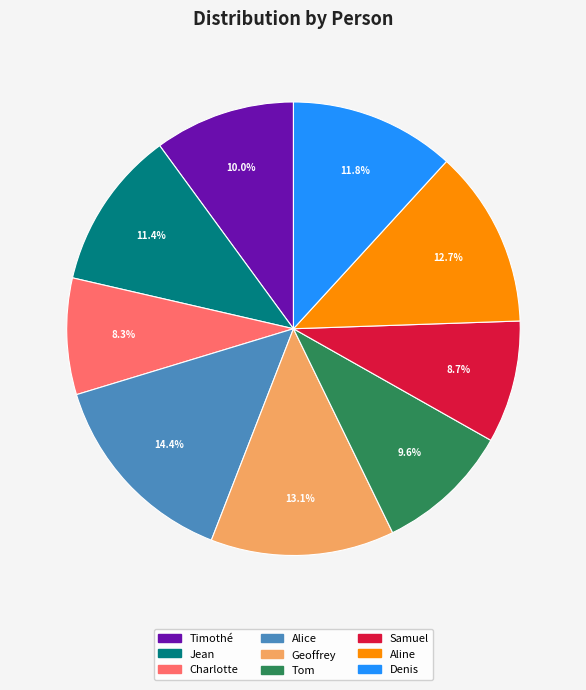

How many segments does this pie chart have?

9